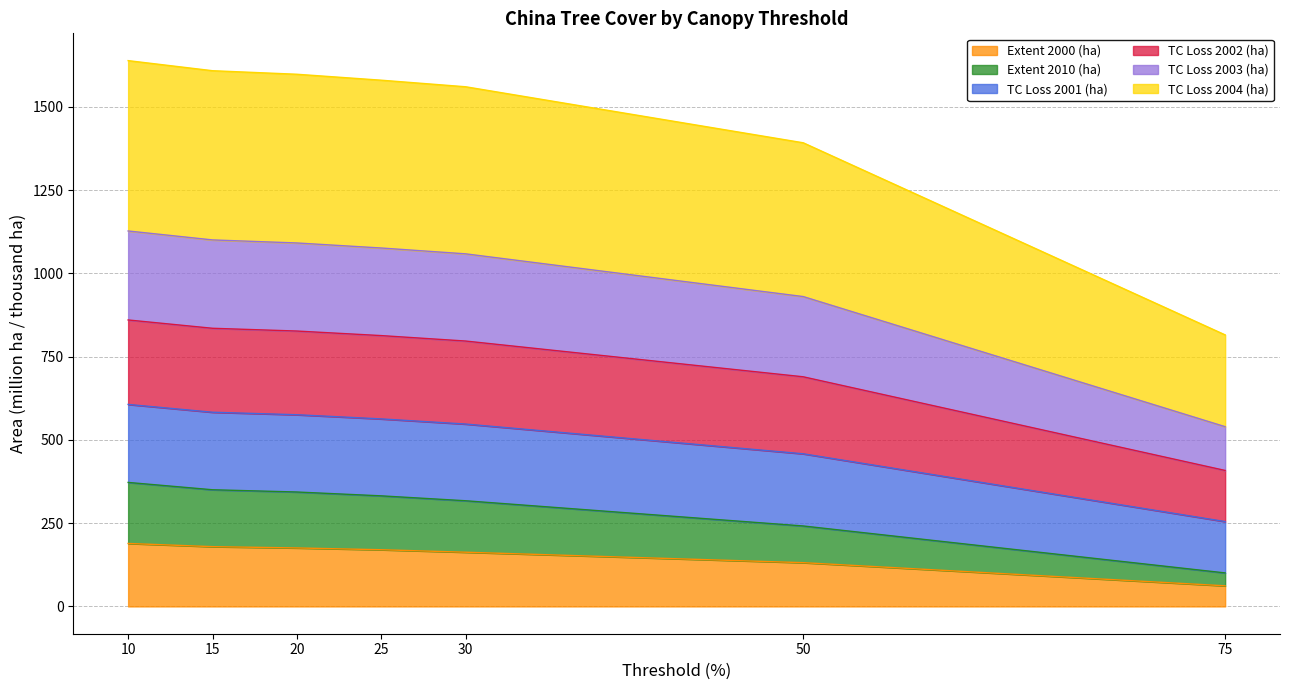

What is the total value across all series at 75?

815.1